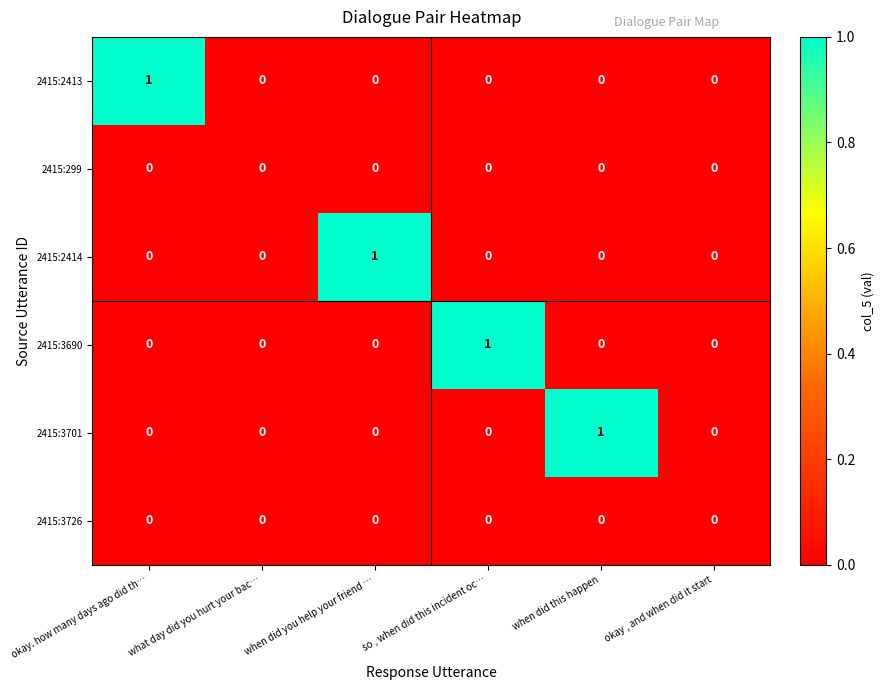

Which category has the highest value in the 2415:3690 series?

so , when did this incident oc…